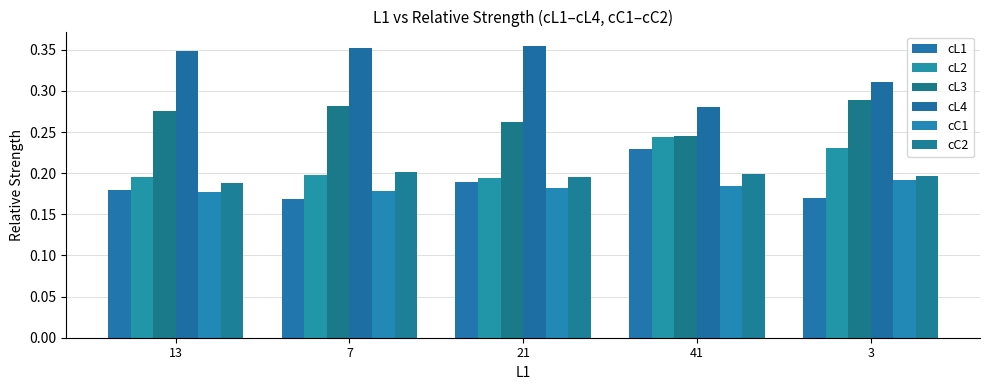

Count the number of data series in this chart.

6